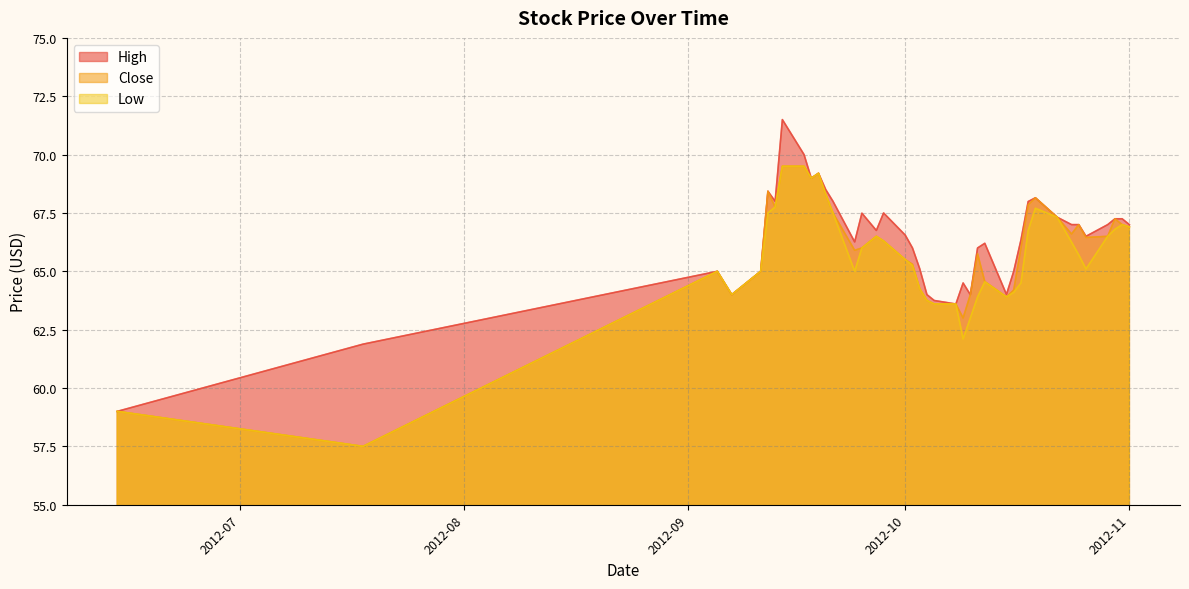

True or false: Close and High intersect in this chart.

False